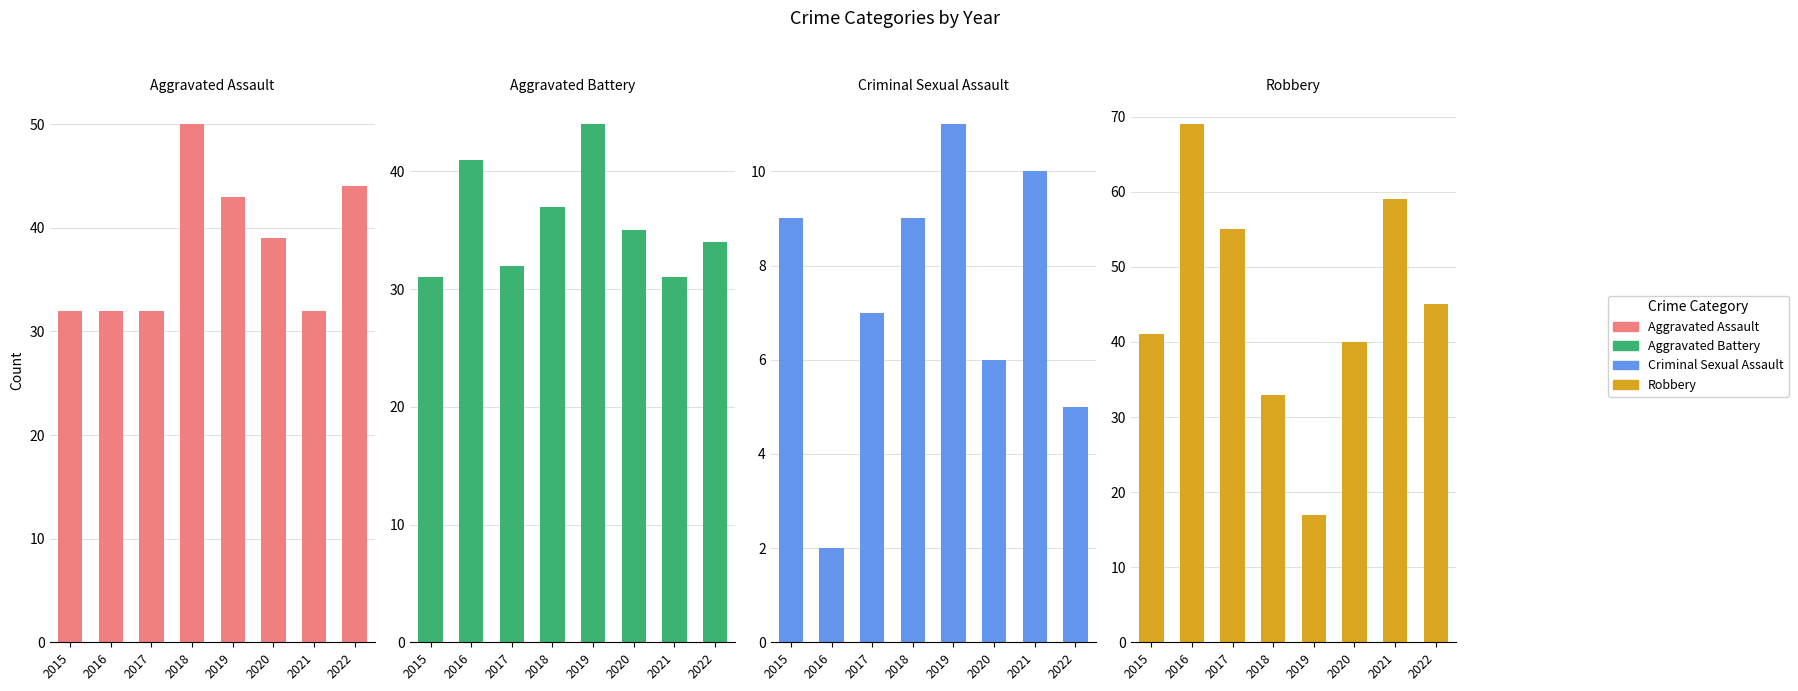

What are all the series names shown in the legend?

Aggravated Assault, Aggravated Battery, Criminal Sexual Assault, Robbery